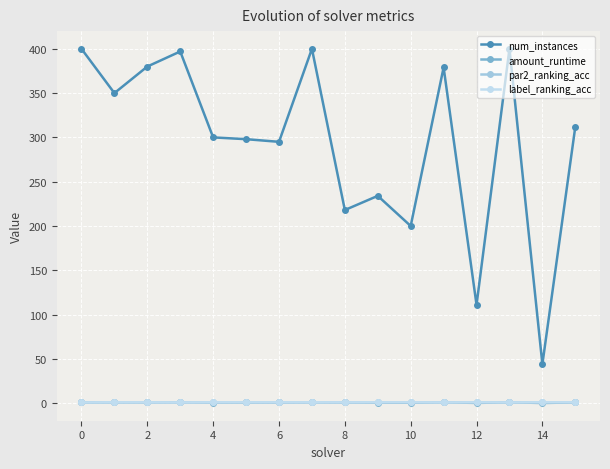

What is the value of the num_instances point at the 5th from the left?

300.0